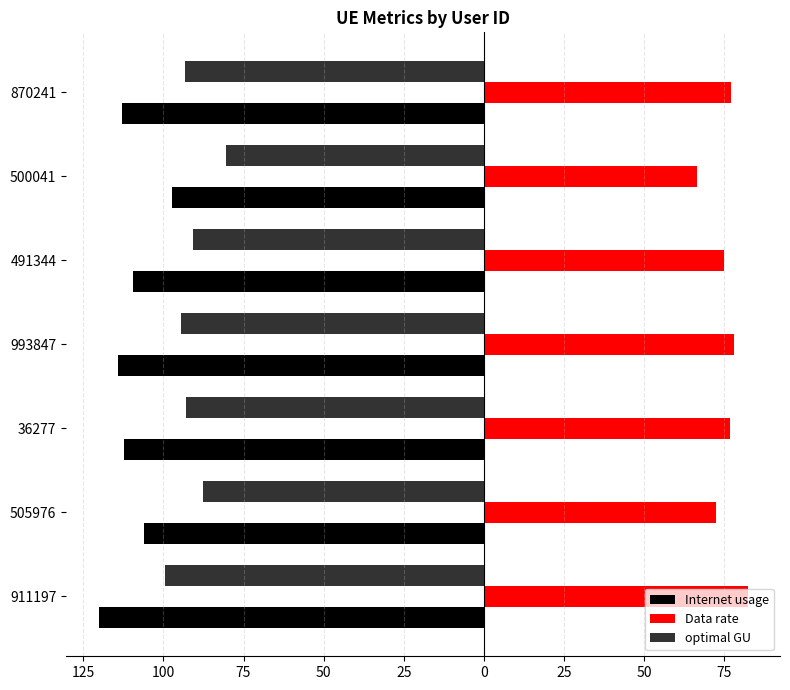

What are all the series names shown in the legend?

Internet usage, Data rate, optimal GU